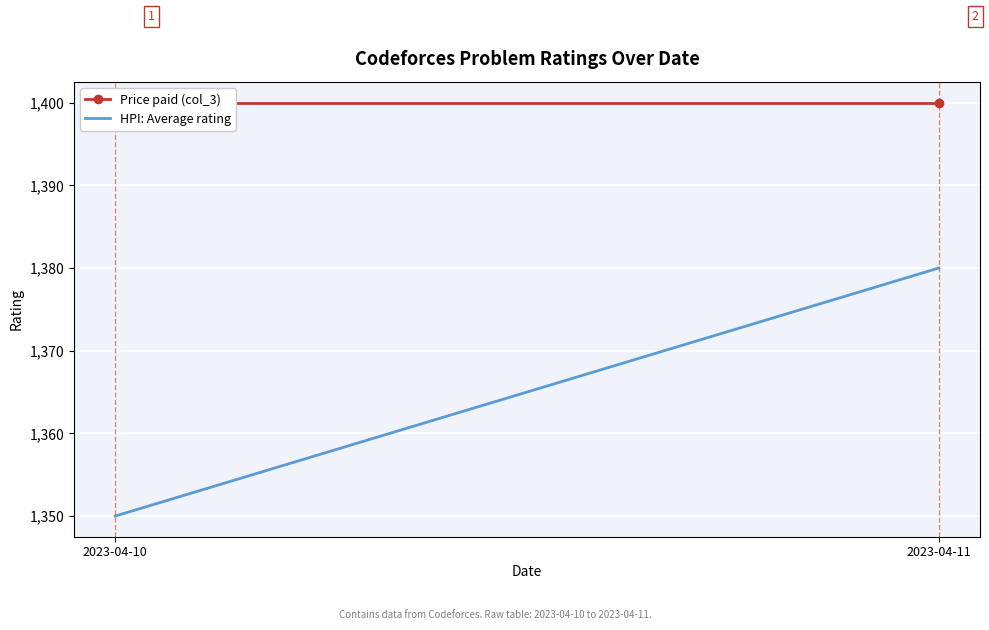

Which series has the largest range (max minus min)?

HPI: Average rating